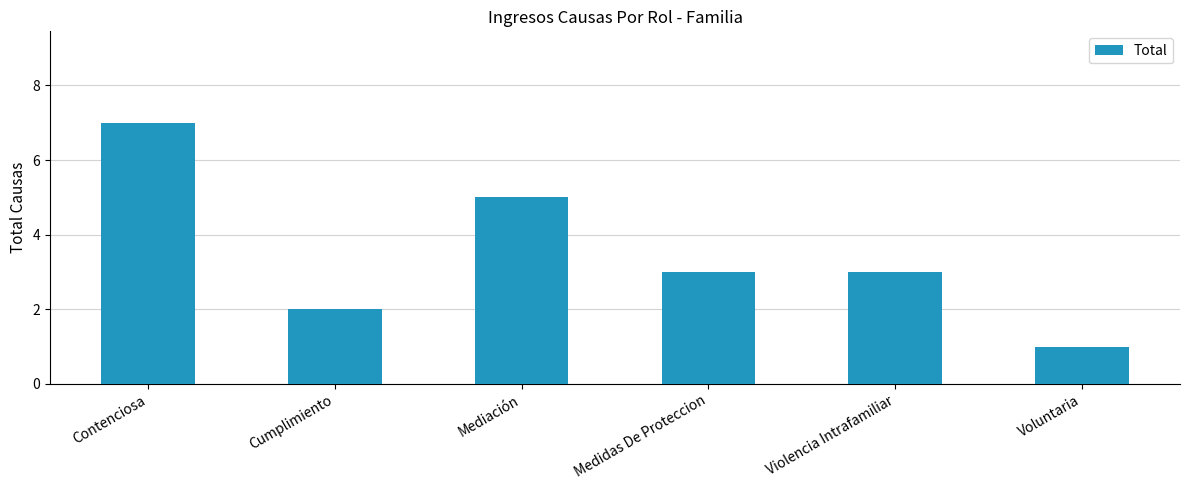

What is the sum of all values?

21